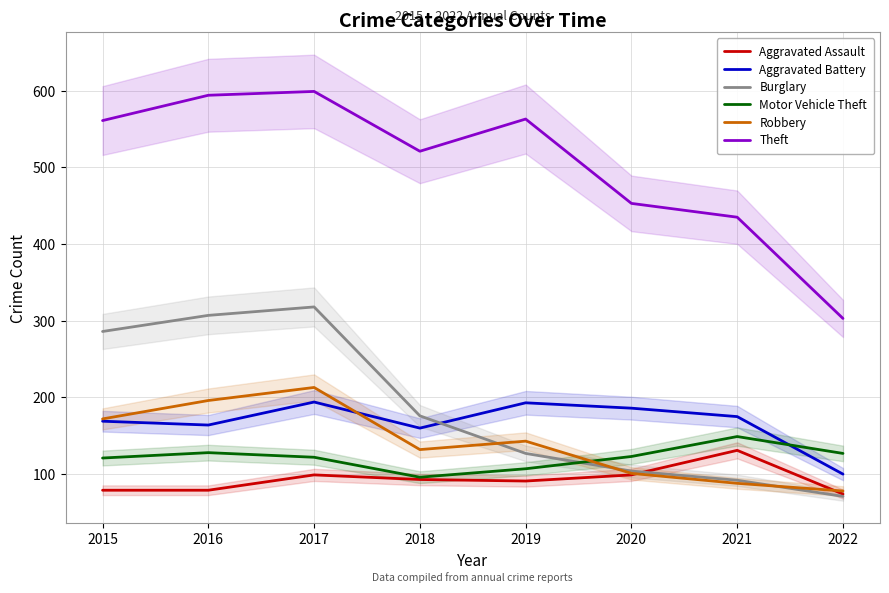

The Aggravated Assault series shows 93 at 2018. True or false?

True